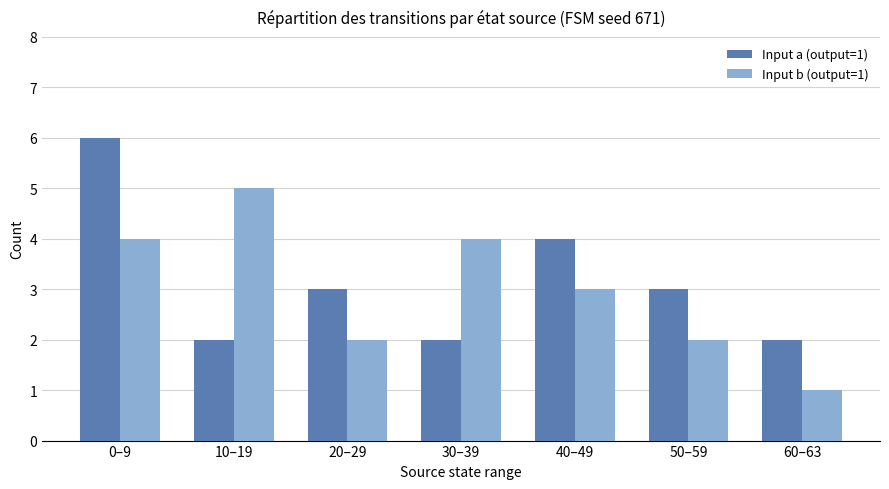

What position from the left is 50–59?

6